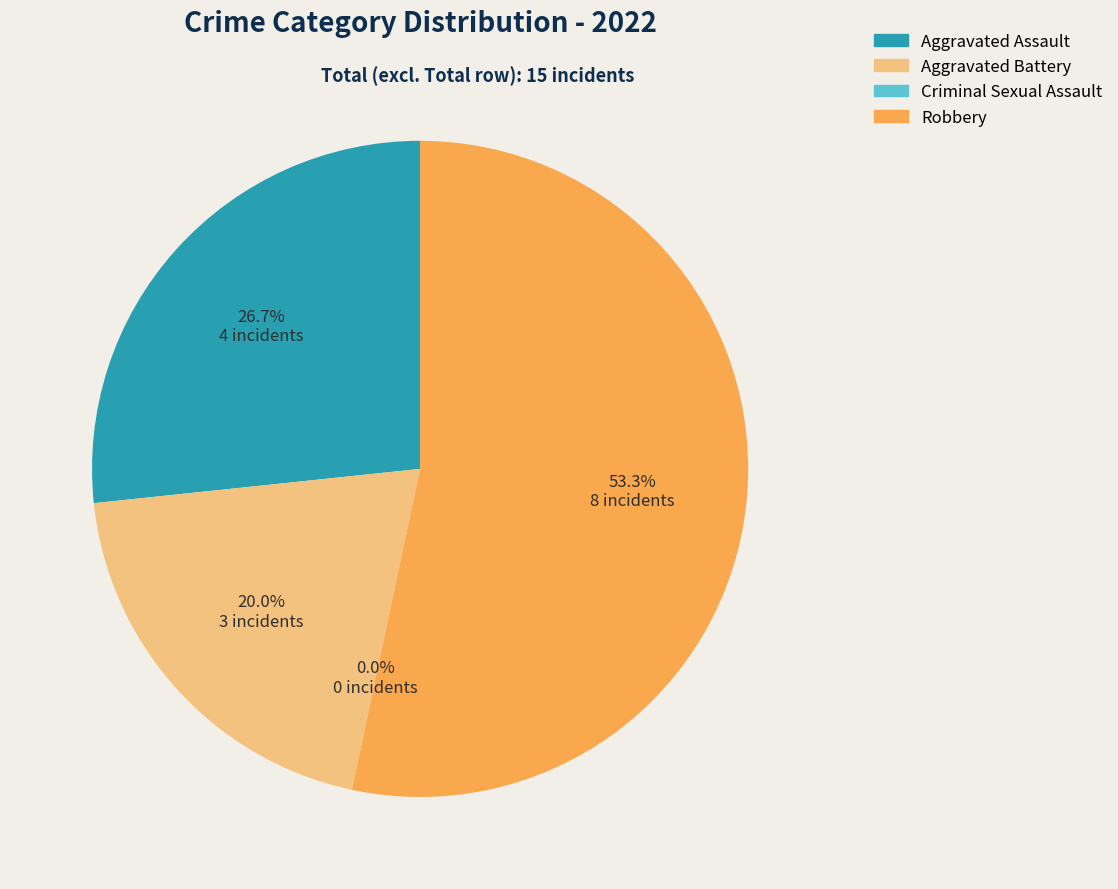

What is the largest slice in the pie chart?

Robbery